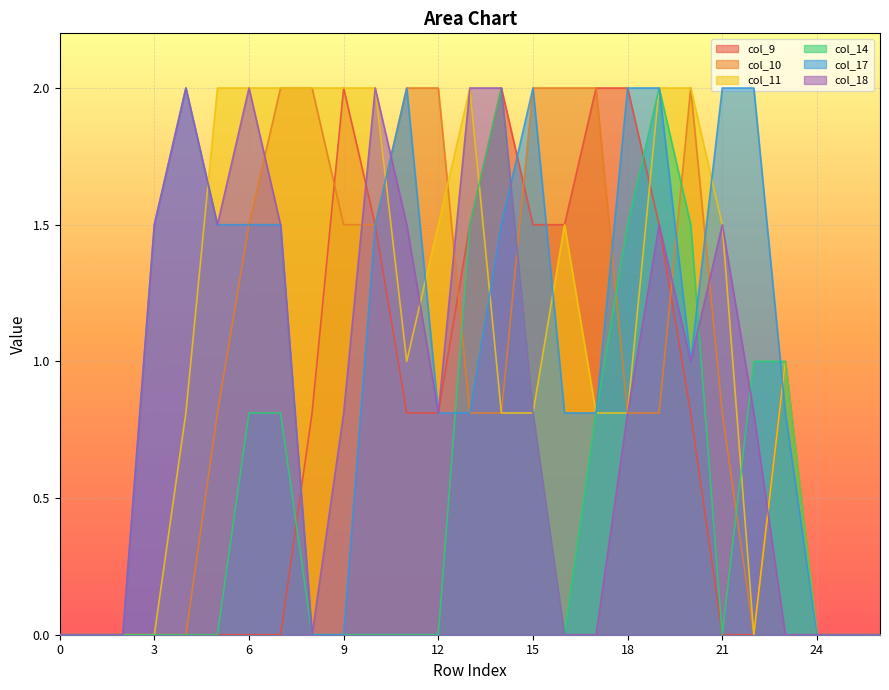

What is the total value across all series at 10?

8.5